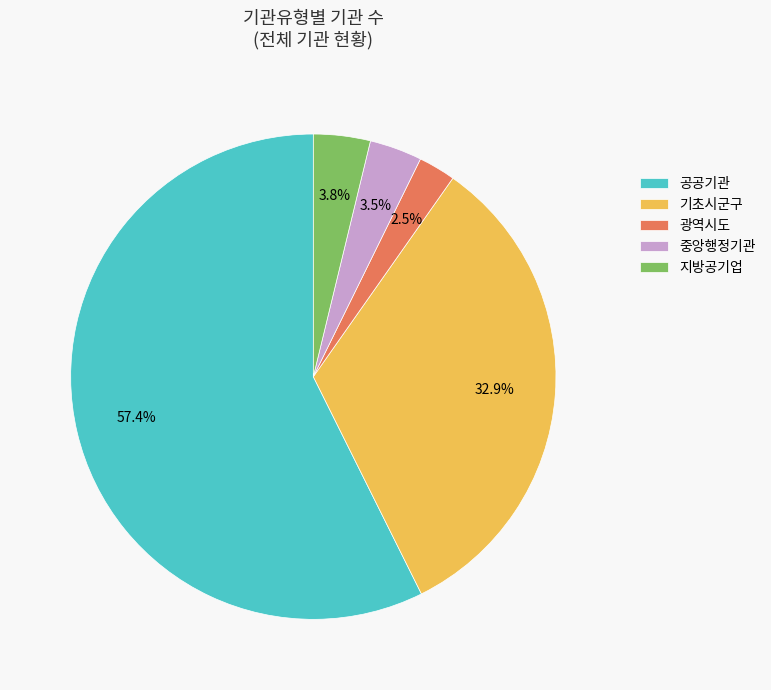

How many segments does this pie chart have?

5